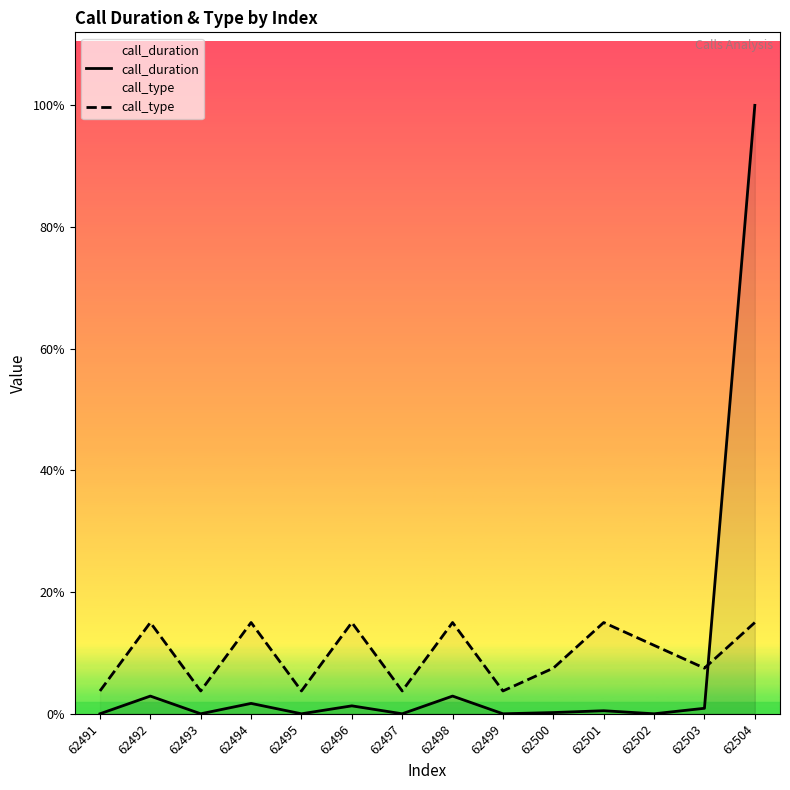

True or false: call_duration has a value of 0.0 at 62491.

True